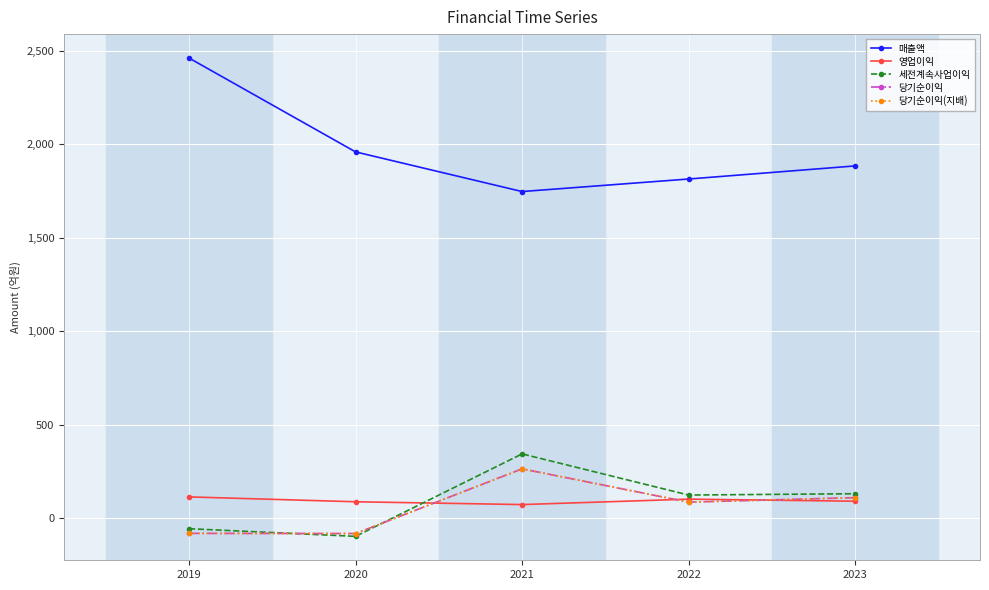

What is the highest value of the 영업이익 series?

114